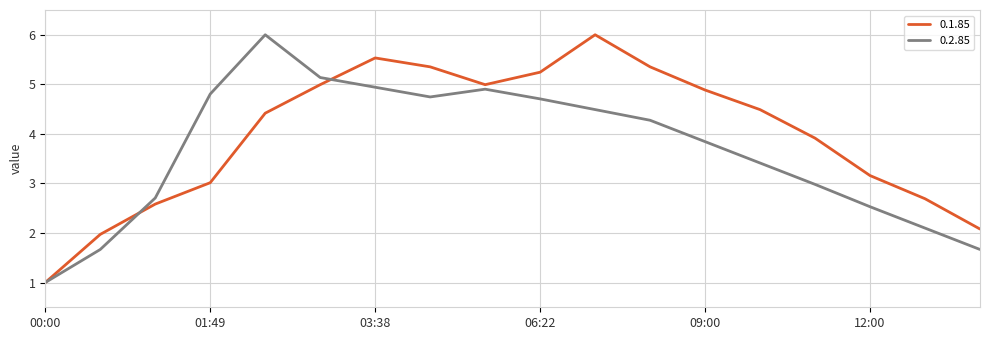

What is the greatest value displayed?

6.0